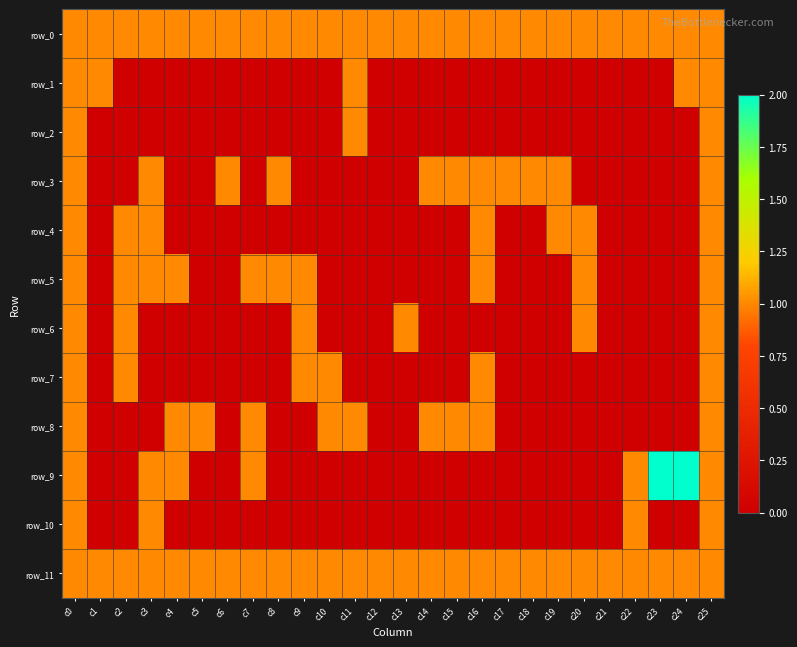

Rank the categories by row_8 value from highest to lowest.

c0, c4, c5, c7, c10, c11, c14, c15, c16, c25, c1, c2, c3, c6, c8, c9, c12, c13, c17, c18, c19, c20, c21, c22, c23, c24